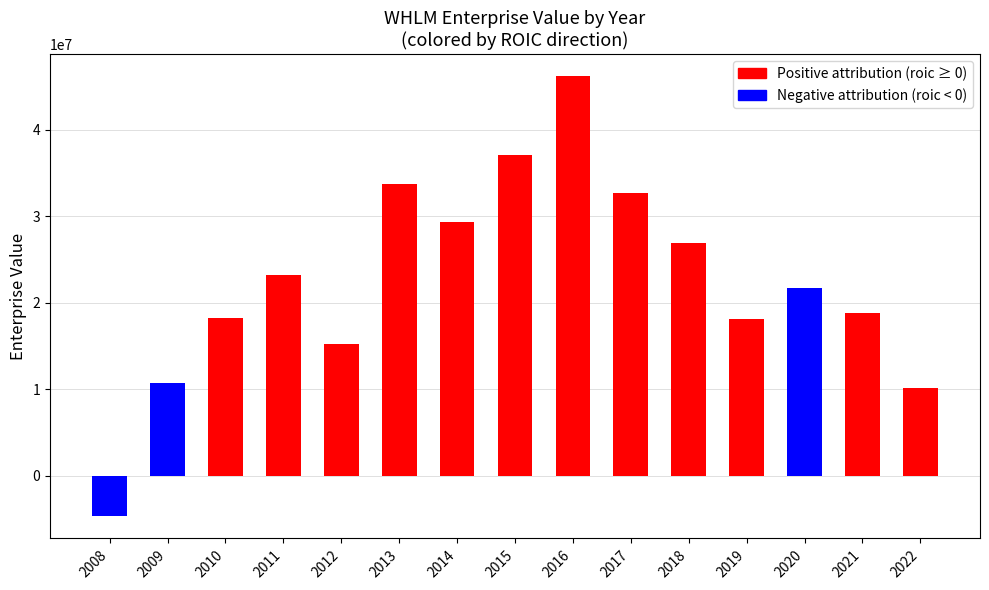

Is it true that the value at 2017 is 22070946?

False